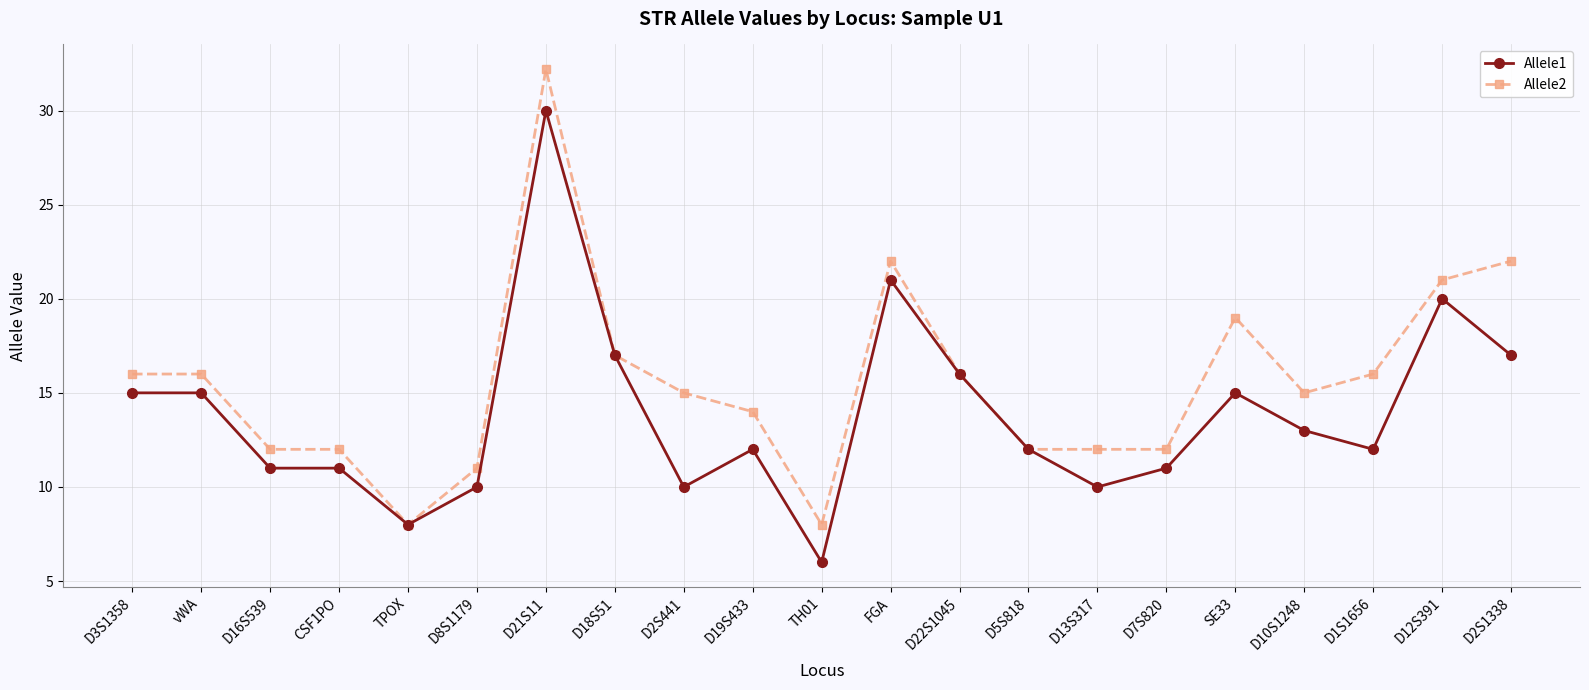

Count the number of categories in the chart.

21